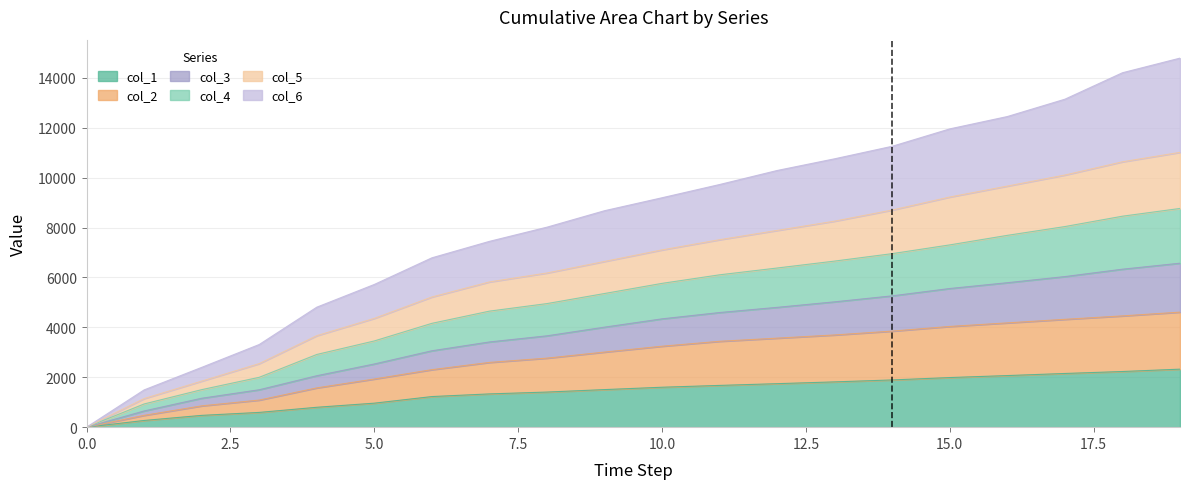

True or false: col_6 has more than 0 interior local peaks.

False